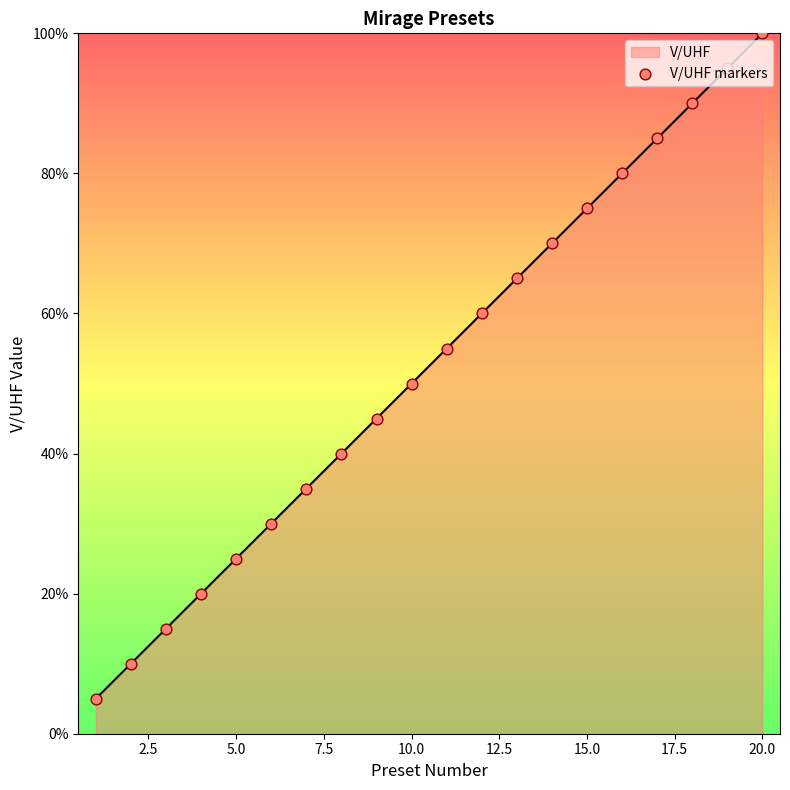

What is the greatest value displayed?

100.0